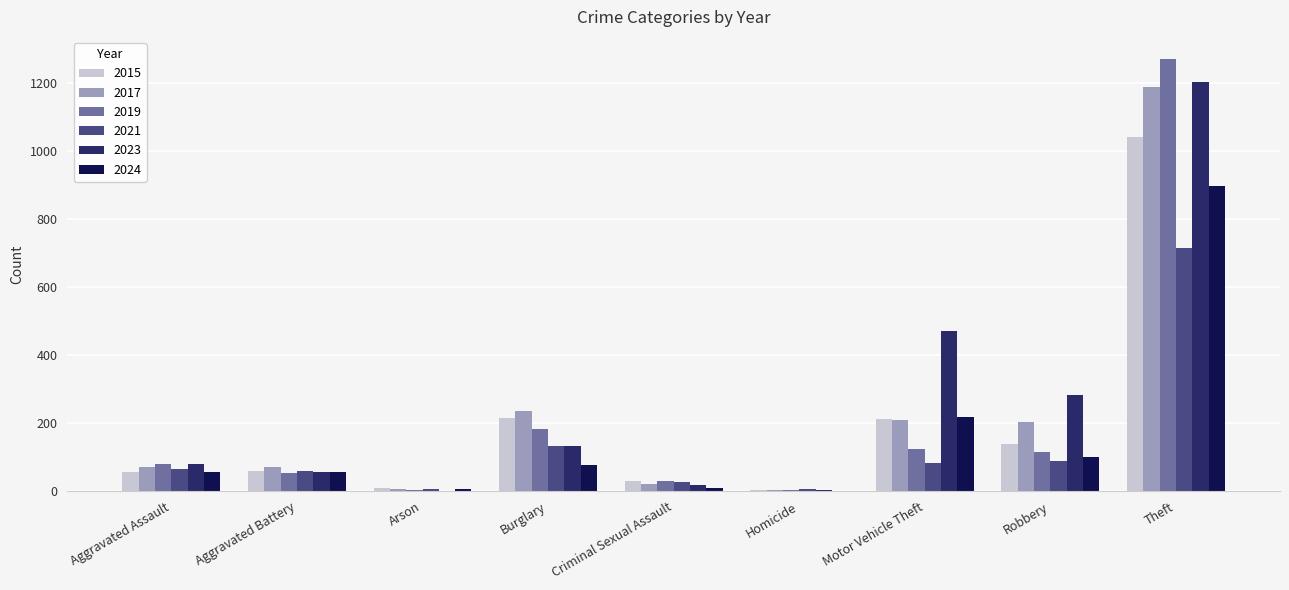

What is the sum of all 2024 values?

1423